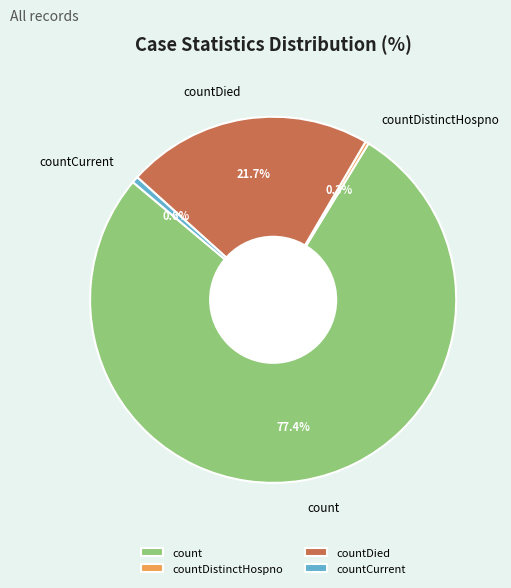

Between countDied and countCurrent, which is larger?

countDied